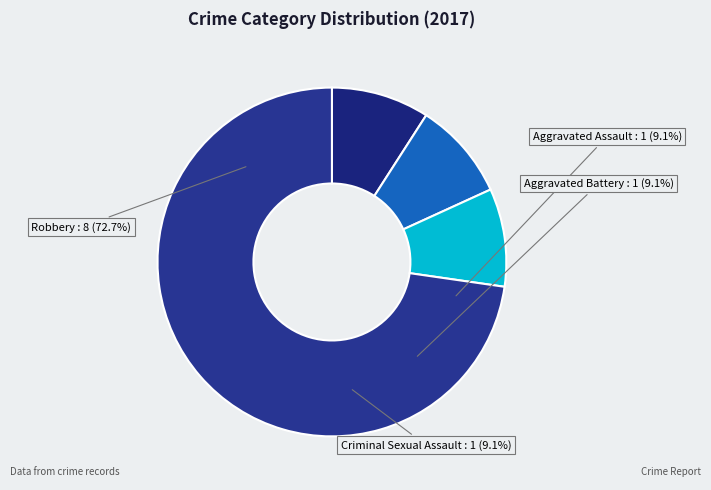

Rank the categories by value from highest to lowest.

Robbery, Aggravated Assault, Aggravated Battery, Criminal Sexual Assault, Homicide